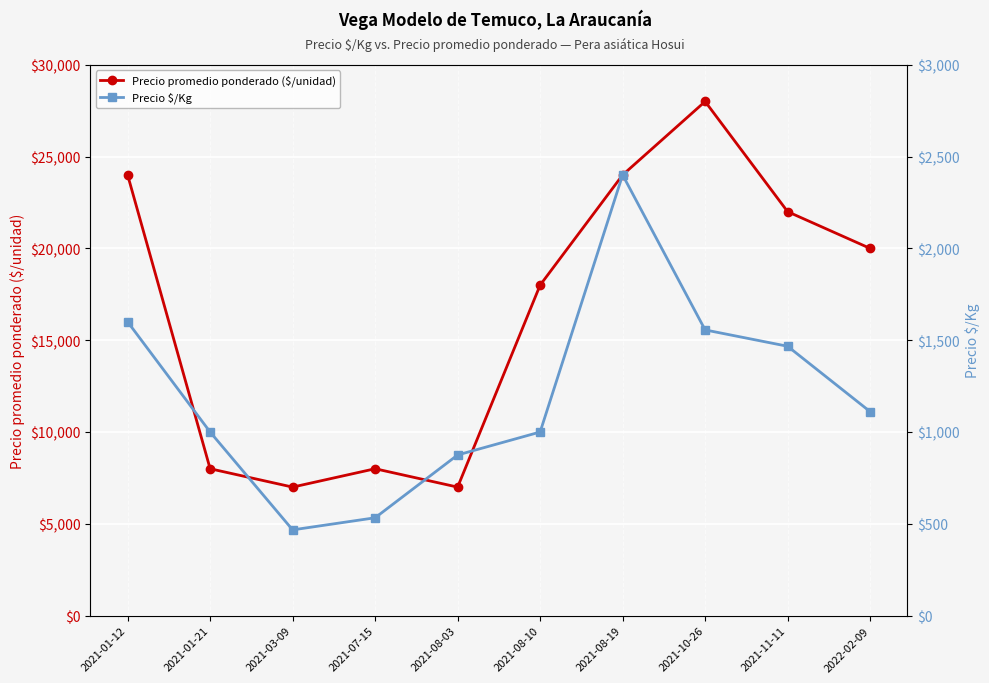

What is the sum of all Precio $/Kg values?

12009